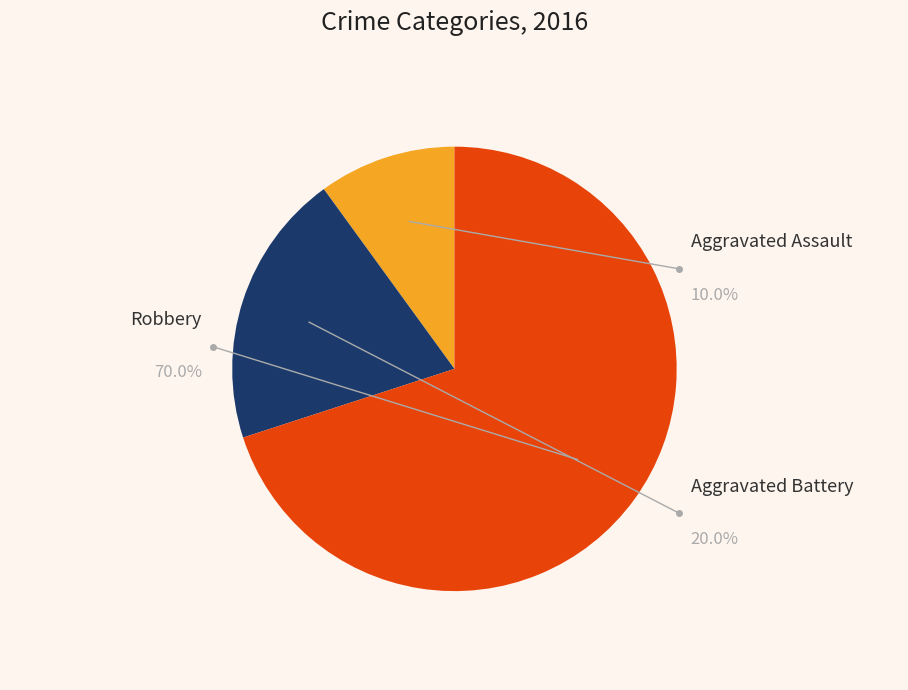

Does Aggravated Battery represent more than half of the total?

No